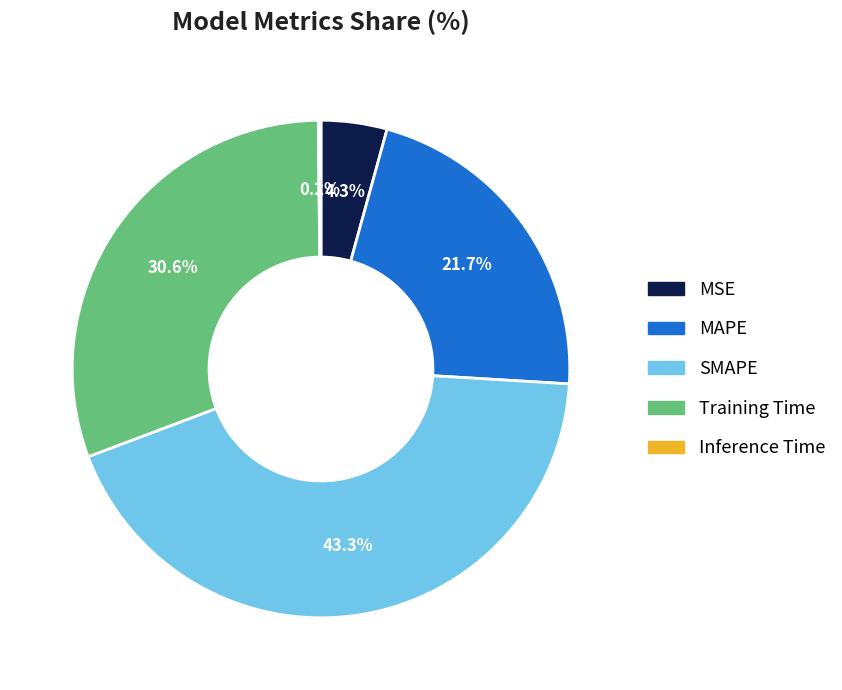

To the nearest percent, what is the average slice percentage?

20%